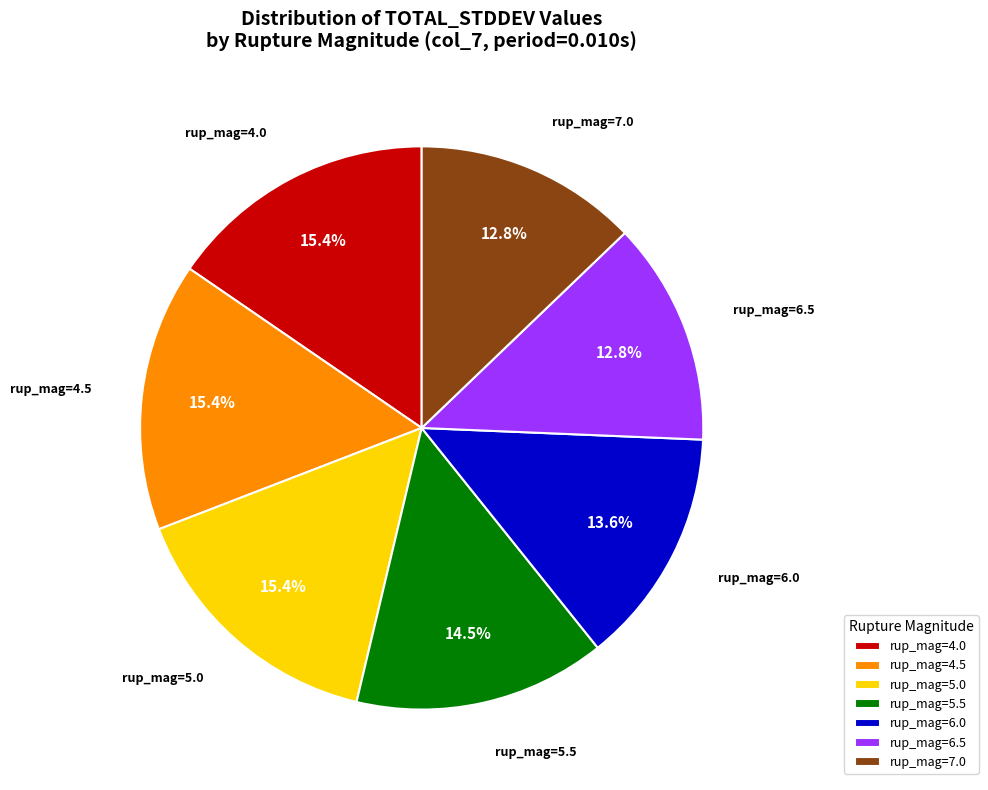

Between rup_mag=7.0 and rup_mag=4.0, which is larger?

rup_mag=4.0